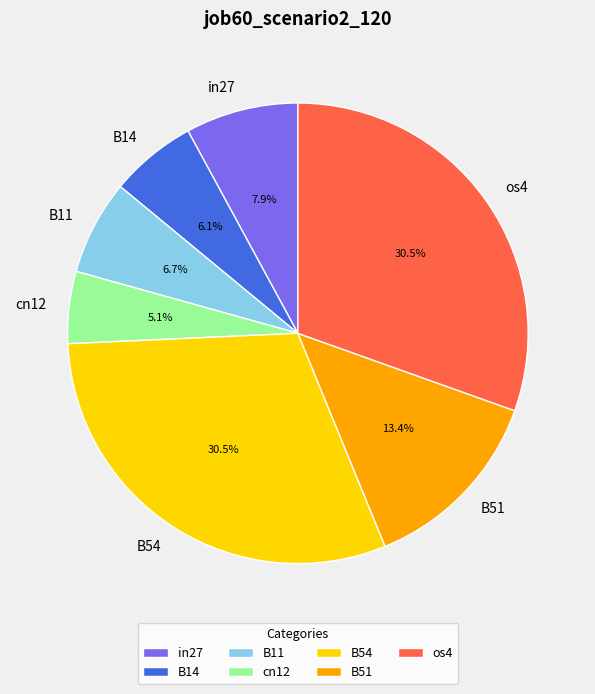

To the nearest percent, what is the difference between the largest and smallest slice percentages?

25%